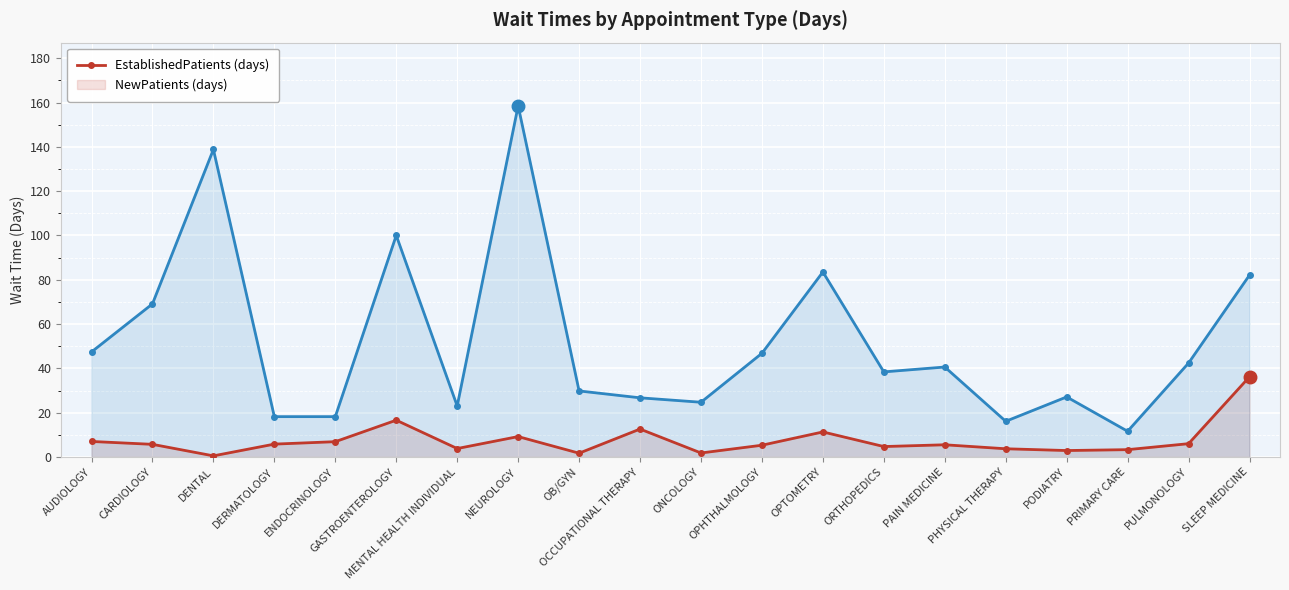

What is the minimum value for EstablishedPatients?

0.5